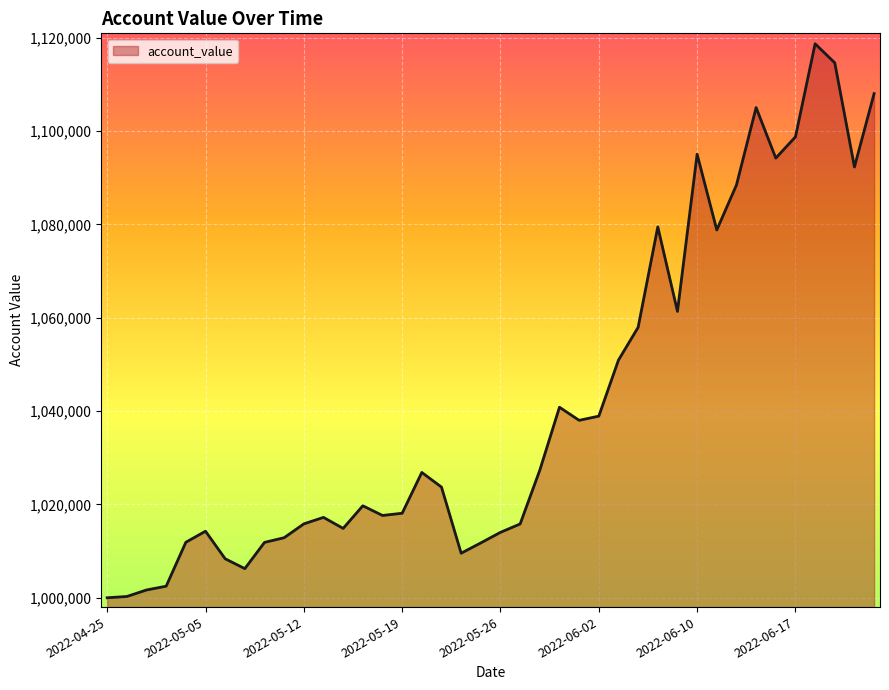

What is the minimum value shown in the chart?

1000000.0